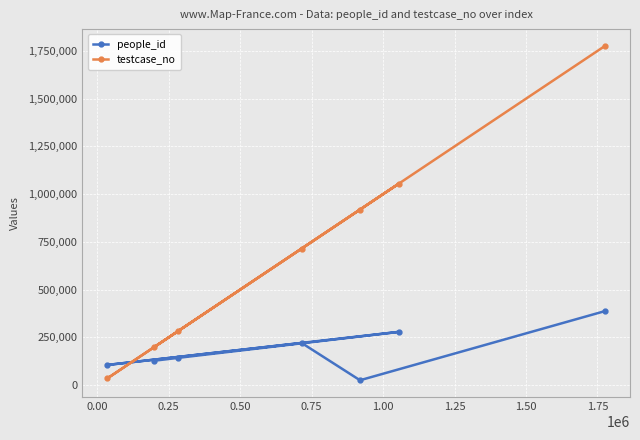

Which series has the largest range (max minus min)?

testcase_no